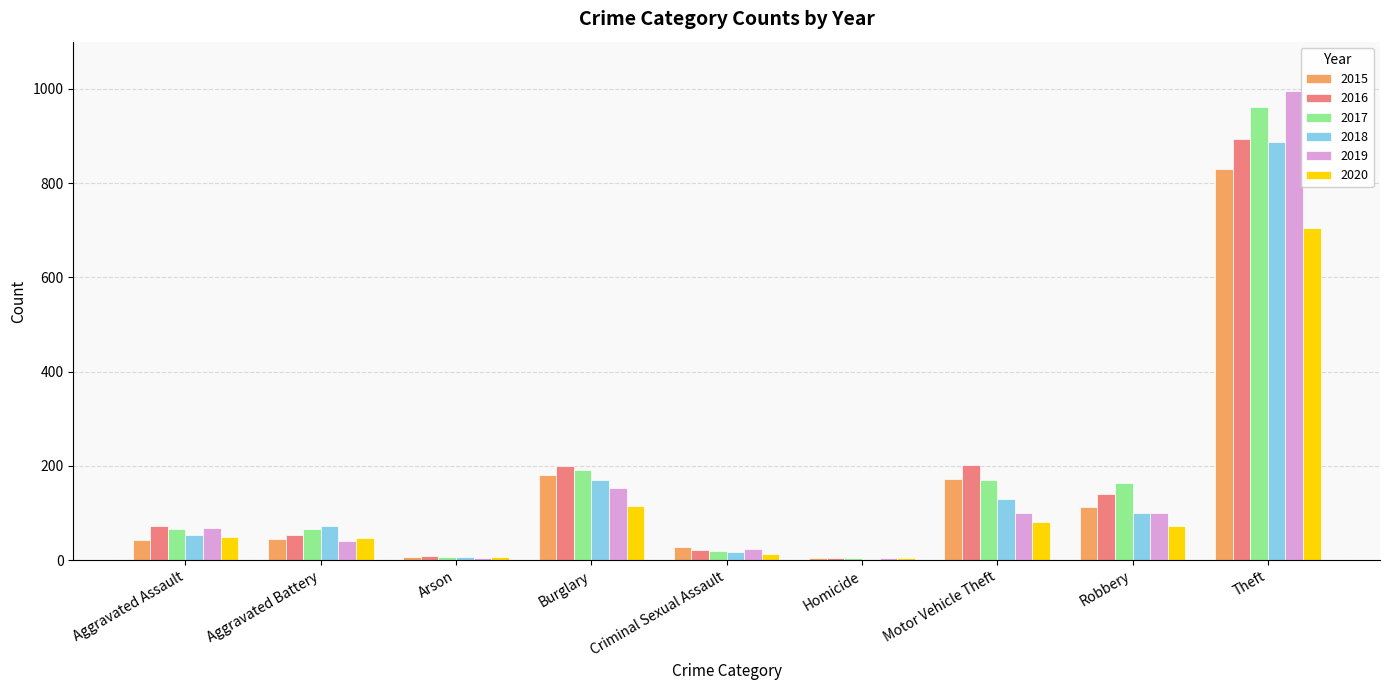

At which category is the sum across all series the highest?

Theft